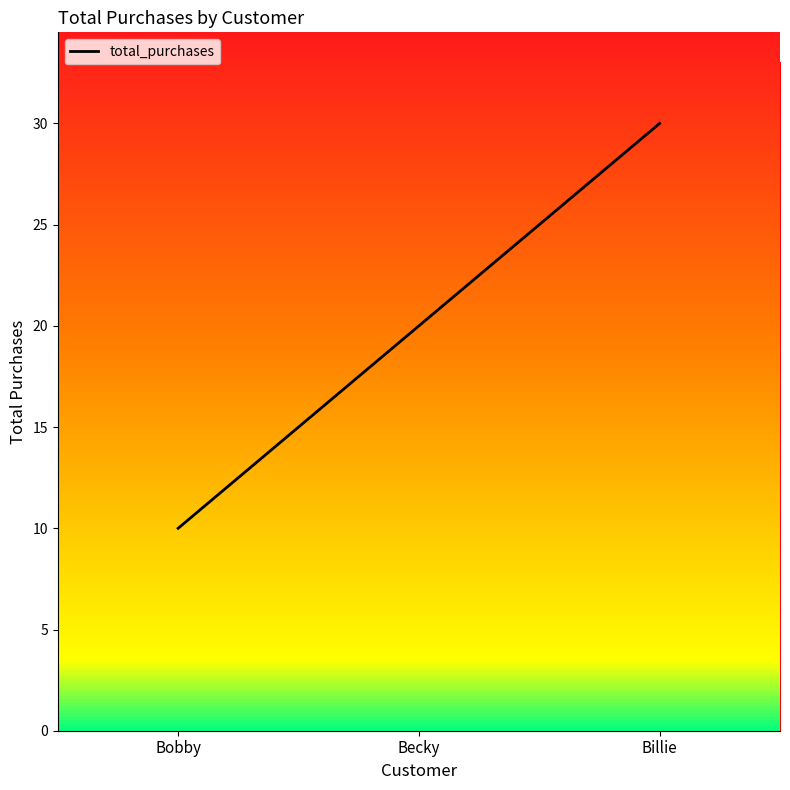

How many distinct data groups are displayed?

1